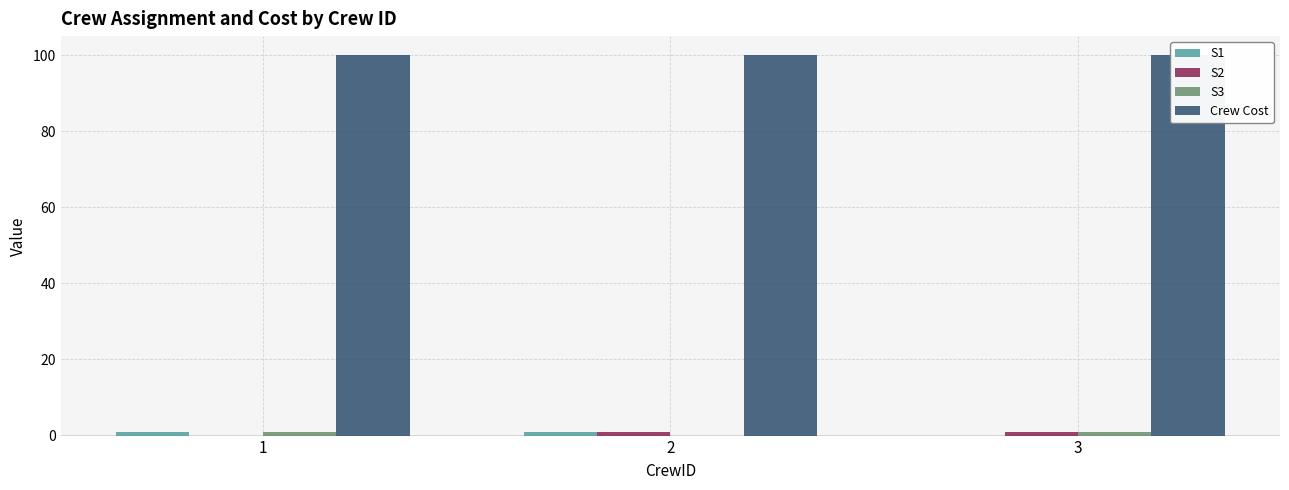

At 2, list the series in order from smallest to largest.

S3, S1, S2, Crew Cost